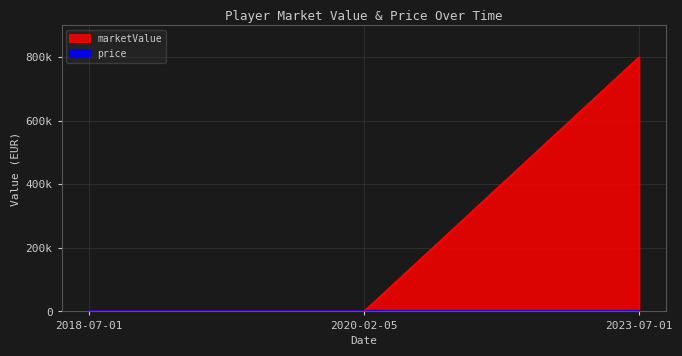

How many categories are shown in the chart?

3